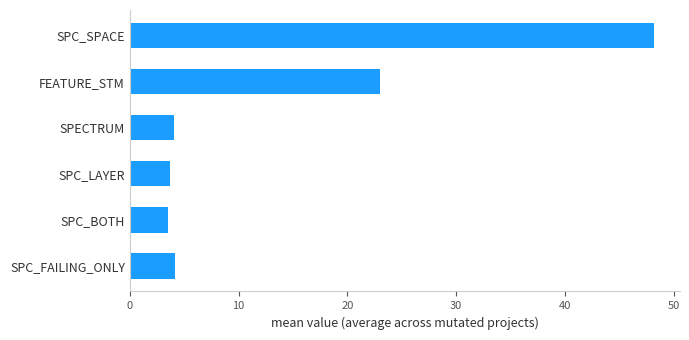

What is the average value?

14.4